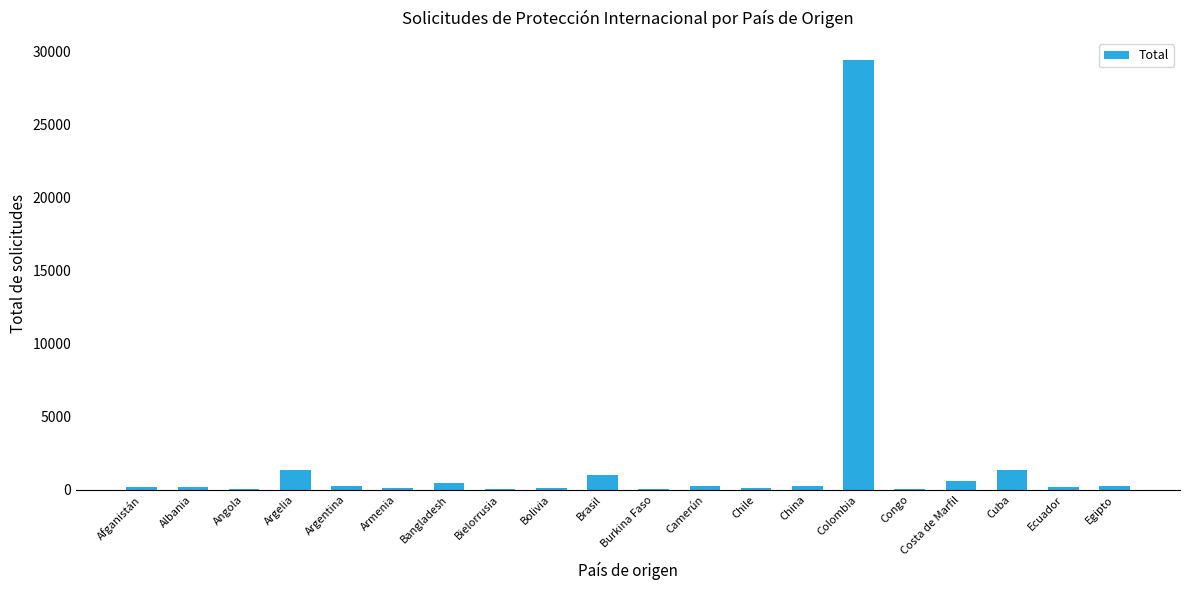

What is the change in value from Chile to Cuba?

+1259